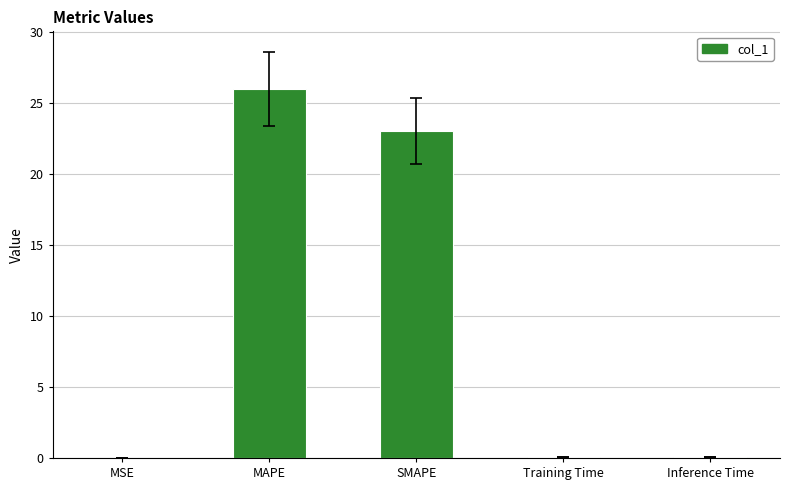

True or false: the data shows 23.0 at SMAPE.

True